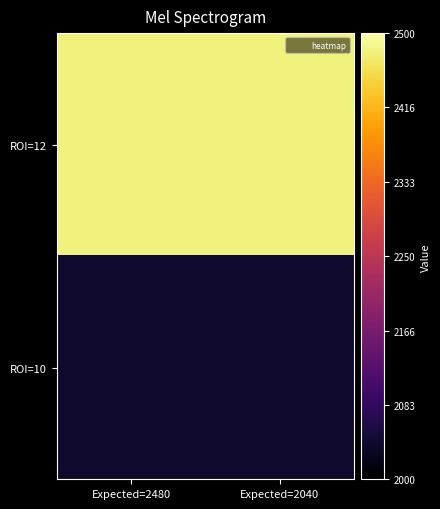

Reading right to left, what are all the values shown in this chart?

ROI=12: Expected=2040=2480	Expected=2480=2480
ROI=10: Expected=2040=2040	Expected=2480=2040